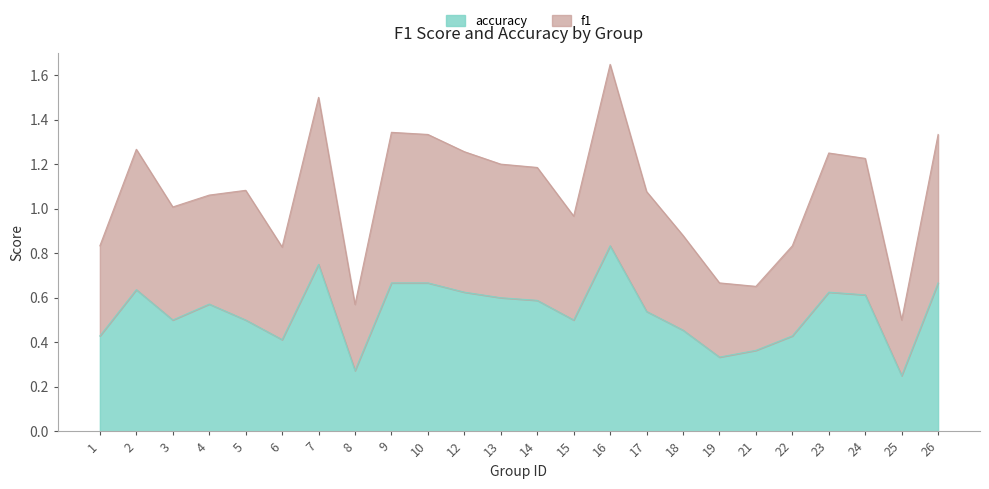

At which category is the sum across all series the highest?

16